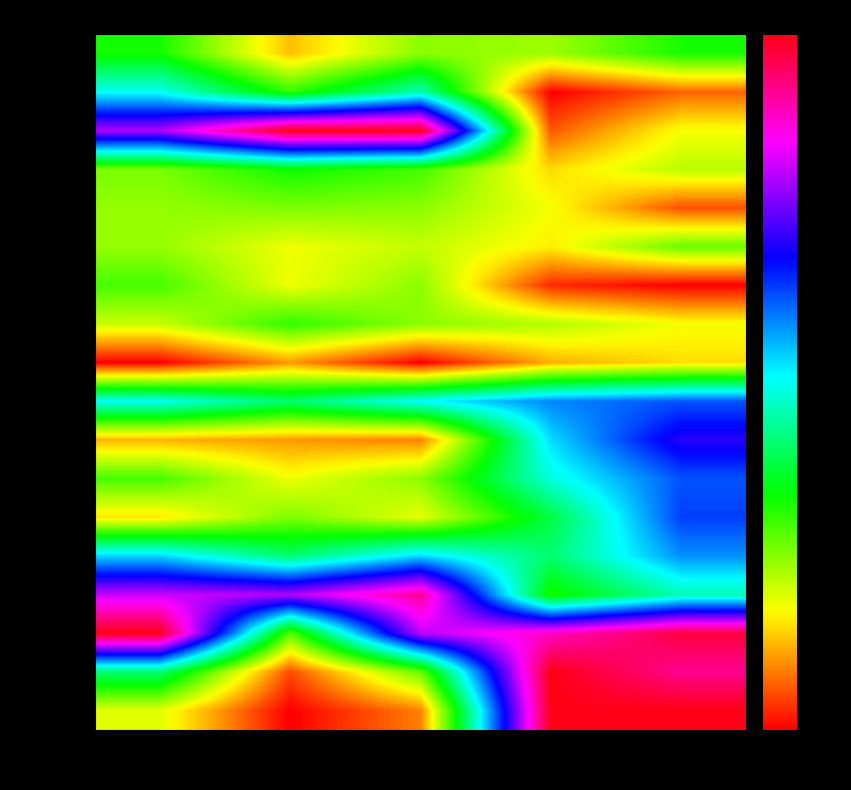

Reading right to left, extract all data points from this chart.

2017-06: Licensed=1.0	Registration=0.7	Sub-total=0.8	Others=0.4	Brand New=1.0
2017-07: Licensed=0.2	Registration=0.0	Sub-total=1.4	Others=1.0	Brand New=1.6
2017-08: Licensed=0.6	Registration=0.2	Sub-total=3.1	Others=3.1	Brand New=2.5
2017-09: Licensed=0.7	Registration=0.5	Sub-total=0.9	Others=1.0	Brand New=0.8
2017-10: Licensed=0.2	Registration=0.6	Sub-total=0.8	Others=0.8	Brand New=0.8
2017-11: Licensed=0.8	Registration=0.5	Sub-total=0.7	Others=0.6	Brand New=0.8
2017-12: Licensed=0.0	Registration=0.1	Sub-total=0.8	Others=0.6	Brand New=0.9
2018-01: Licensed=0.6	Registration=0.7	Sub-total=0.8	Others=1.0	Brand New=0.6
2018-02: Licensed=0.5	Registration=0.4	Sub-total=0.0	Others=0.3	Brand New=0.0
2018-03: Licensed=2.0	Registration=1.8	Sub-total=1.6	Others=1.3	Brand New=1.6
2018-04: Licensed=2.2	Registration=1.7	Sub-total=0.3	Others=0.3	Brand New=0.4
2018-05: Licensed=2.0	Registration=1.5	Sub-total=0.8	Others=0.6	Brand New=0.9
2018-06: Licensed=2.0	Registration=1.2	Sub-total=0.6	Others=0.8	Brand New=0.5
2018-07: Licensed=1.8	Registration=1.3	Sub-total=1.7	Others=1.3	Brand New=1.7
2018-08: Licensed=1.4	Registration=1.0	Sub-total=2.9	Others=2.5	Brand New=2.5
2018-09: Licensed=3.1	Registration=2.8	Sub-total=2.5	Others=0.9	Brand New=3.1
2018-10: Licensed=2.9	Registration=3.1	Sub-total=0.9	Others=0.2	Brand New=1.3
2018-11: Licensed=3.1	Registration=3.1	Sub-total=0.3	Others=0.0	Brand New=0.6